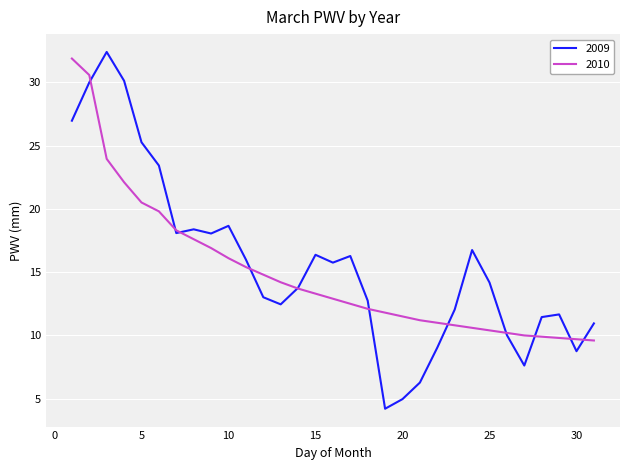

What is the minimum value shown in the chart?

4.2